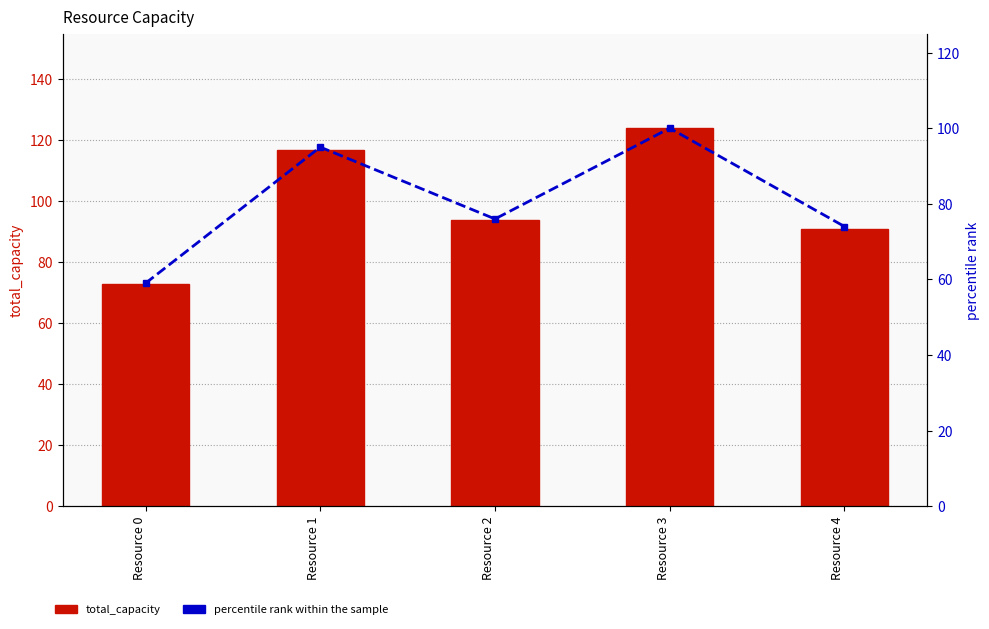

At which category is the sum across all series the highest?

Resource 3